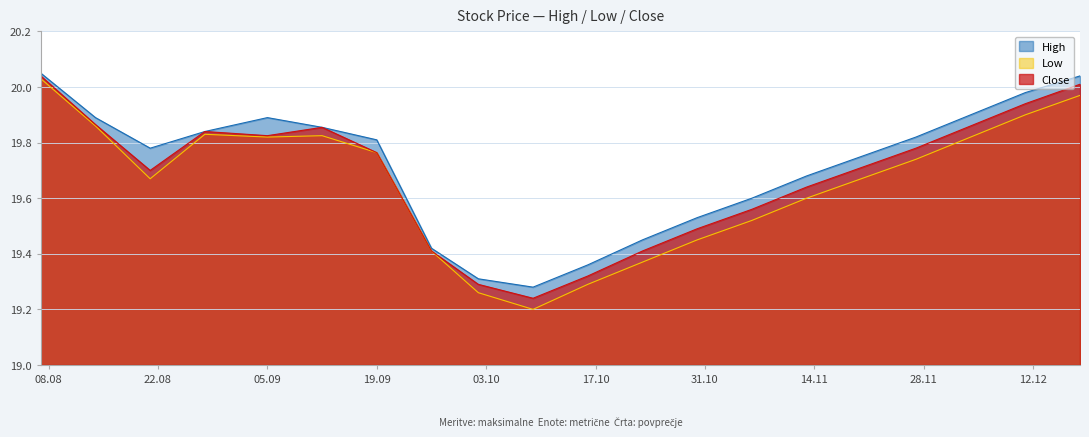

Does the chart have visible grid lines?

Yes